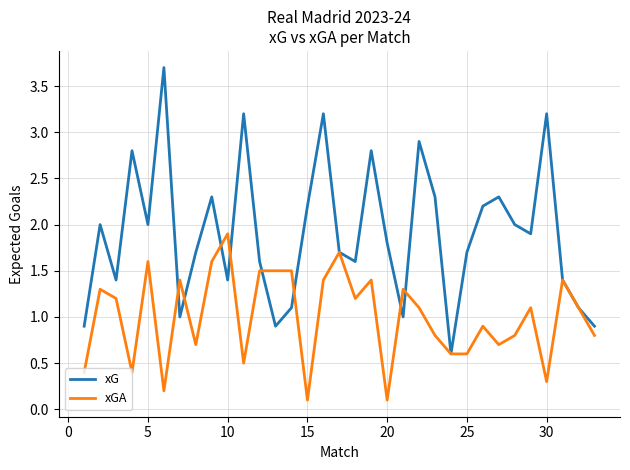

What is the maximum value shown in the chart?

3.7